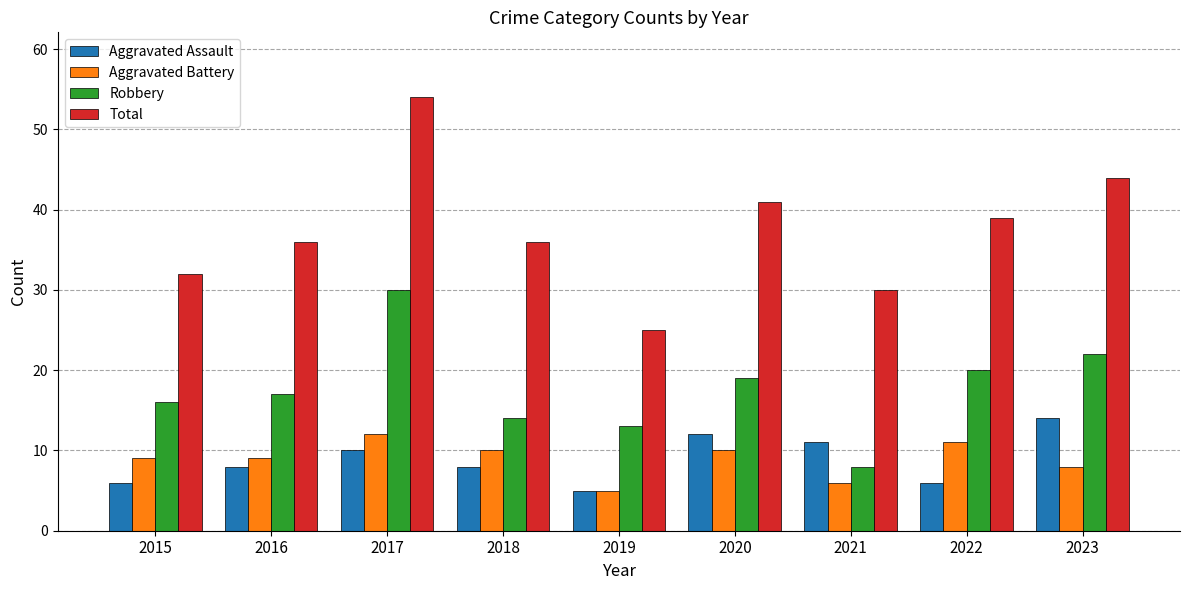

What is the sum of the Total values at 2022 and 2019?

64